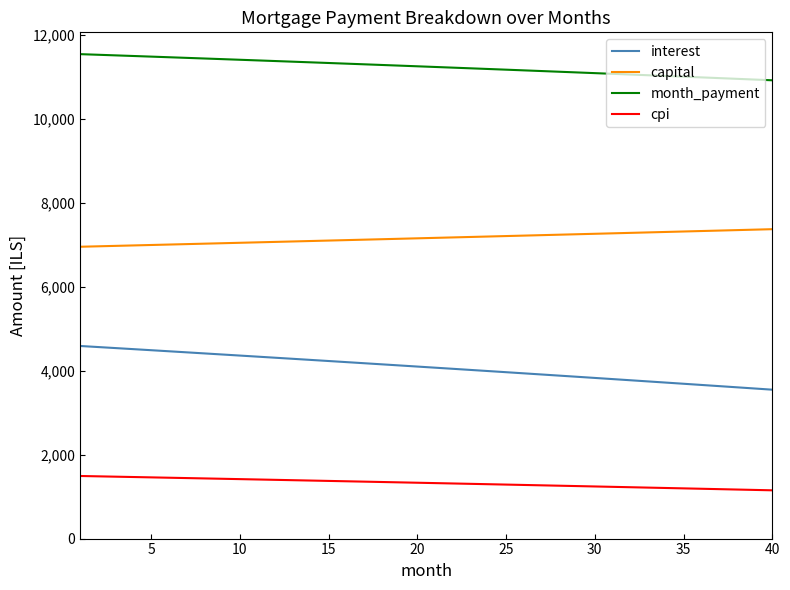

True or false: capital and month_payment intersect in this chart.

False